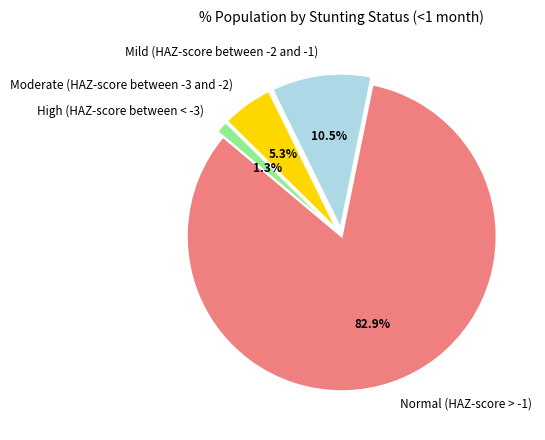

Rank the categories by value from lowest to highest.

High (HAZ-score between < -3), Moderate (HAZ-score between -3 and -2), Mild (HAZ-score between -2 and -1), Normal (HAZ-score > -1)